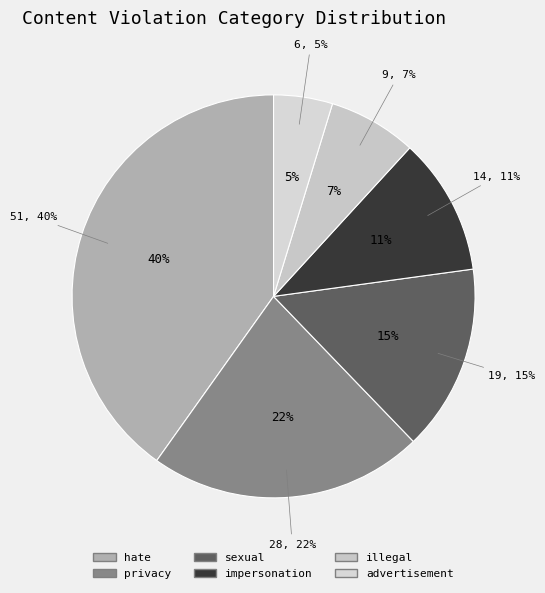

Between privacy and sexual, which is larger?

privacy